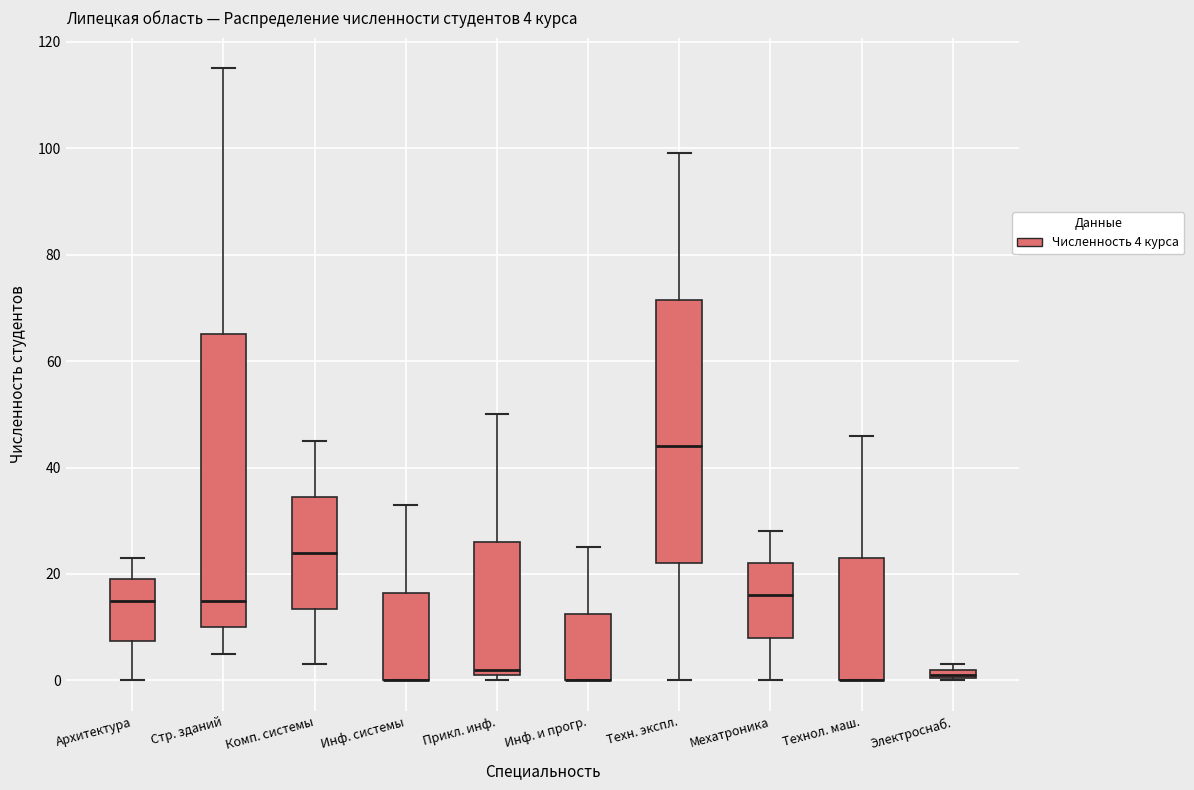

Comparing the boxes themselves (not the whiskers), which one is the tallest?

Стр. зданий